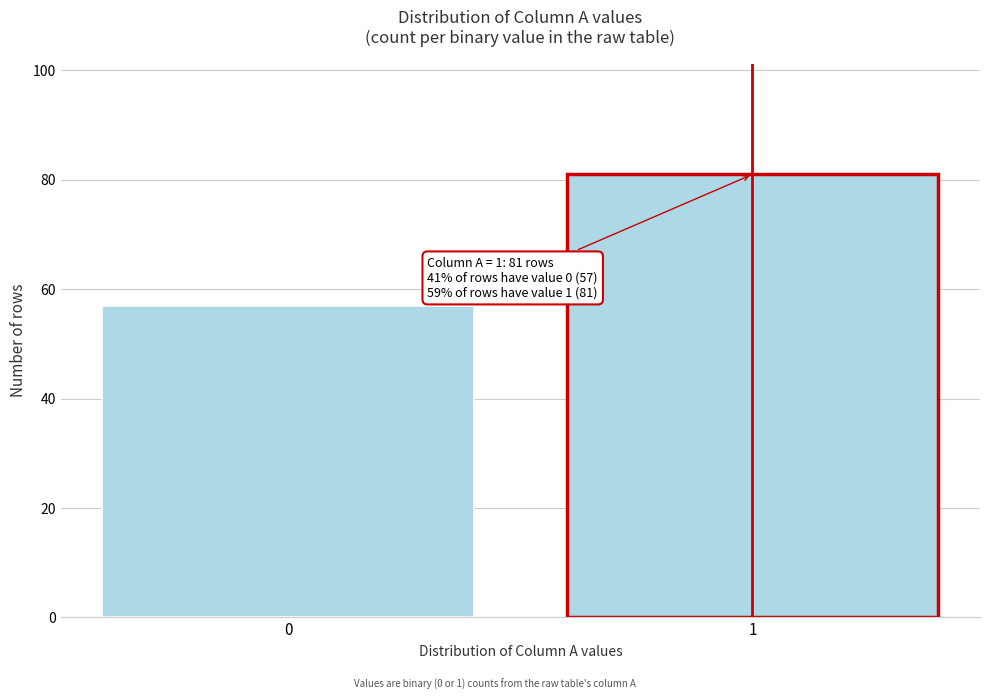

Reading right to left, transcribe all the data shown in this chart.

81	57